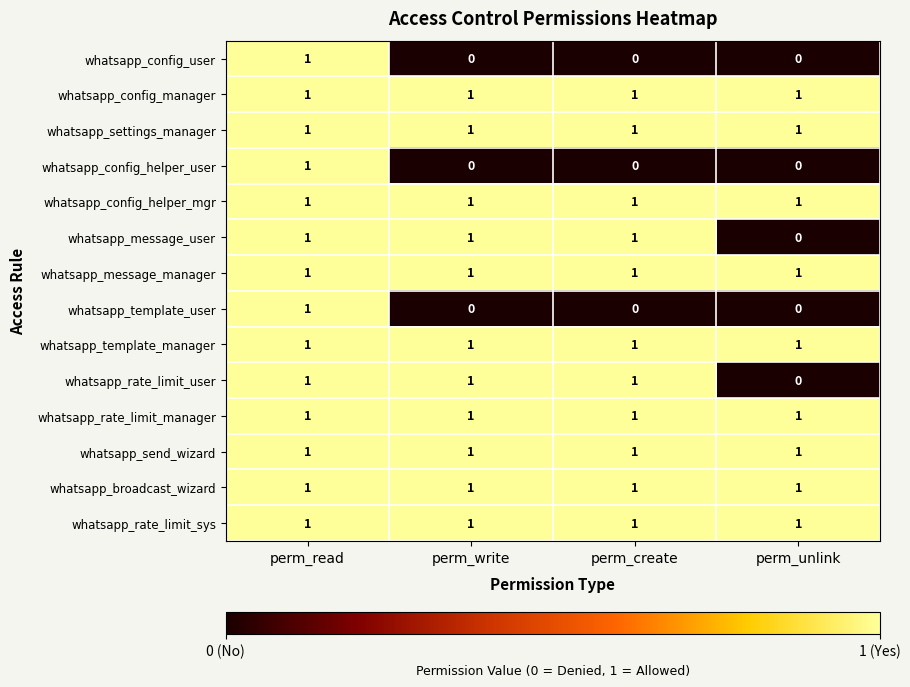

At which category is the sum across all series the highest?

perm_read